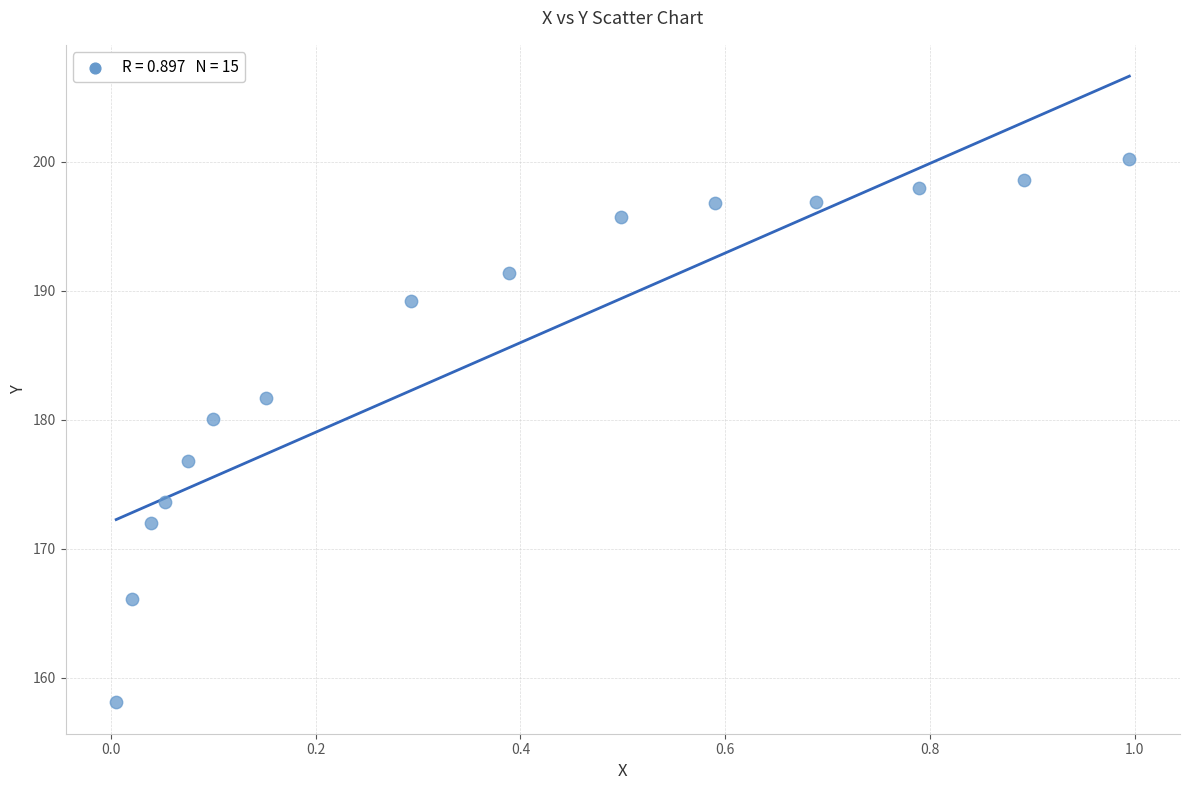

What is the range of Y values (max minus min)?

42.2